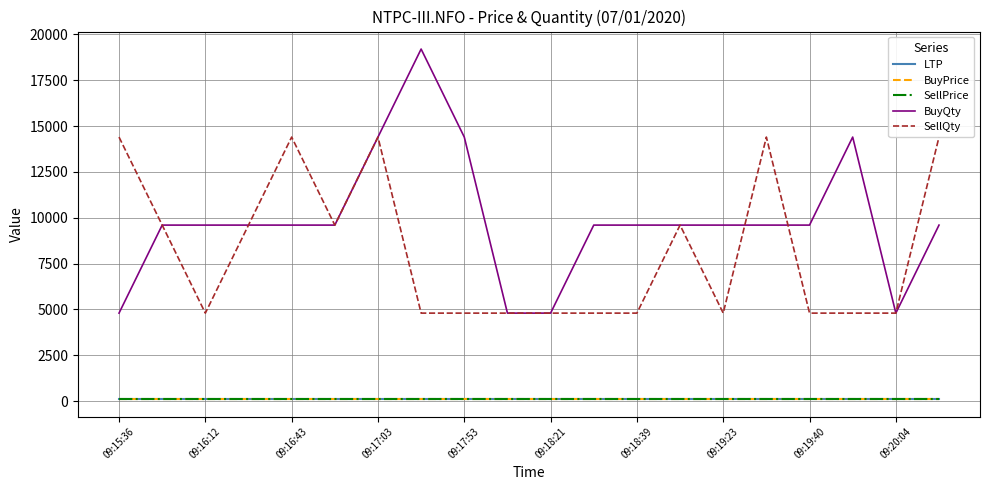

How many lines are shown in the chart?

5